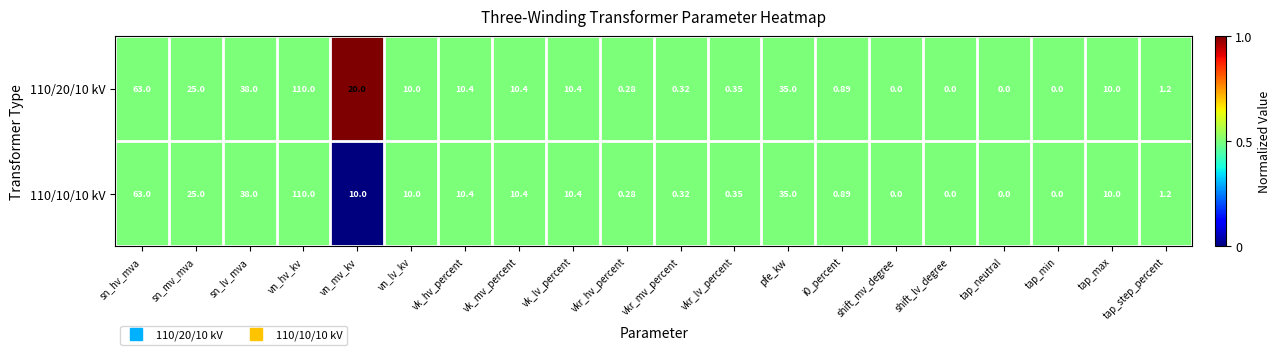

Where does the 110/10/10 kV series first go above 10?

sn_hv_mva